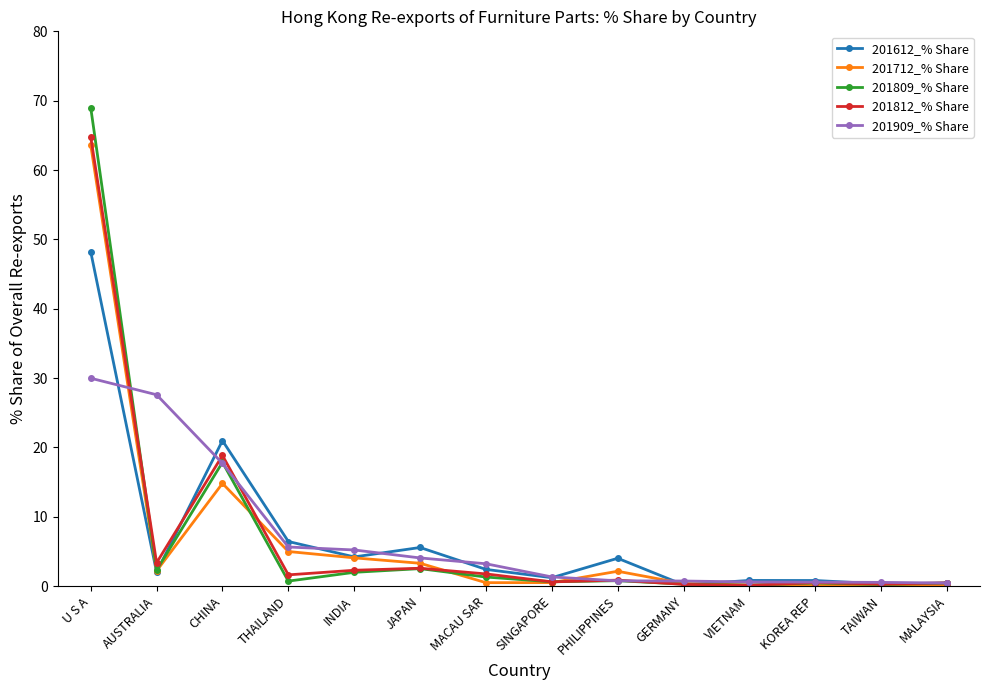

At which category is the sum across all series the highest?

U S A